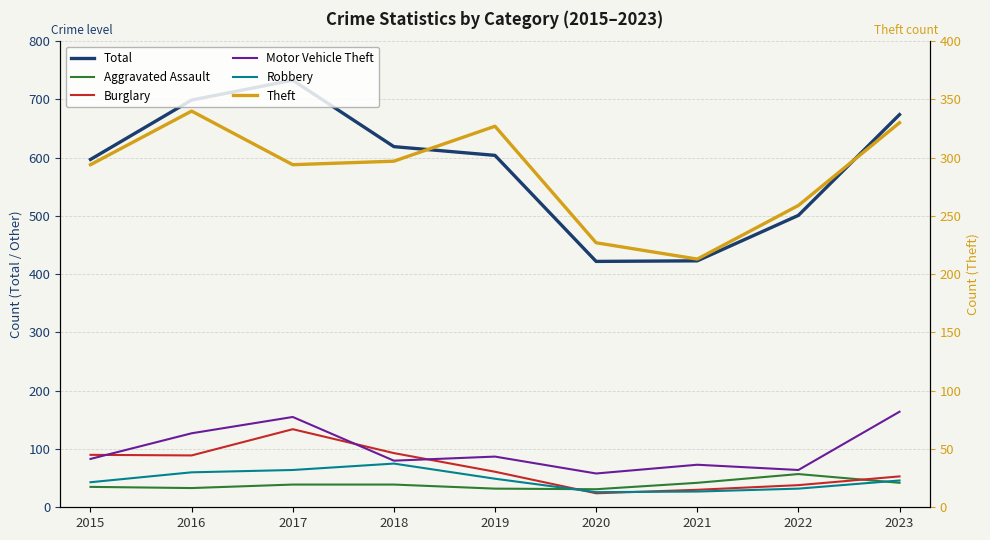

What is the smallest value displayed?

24